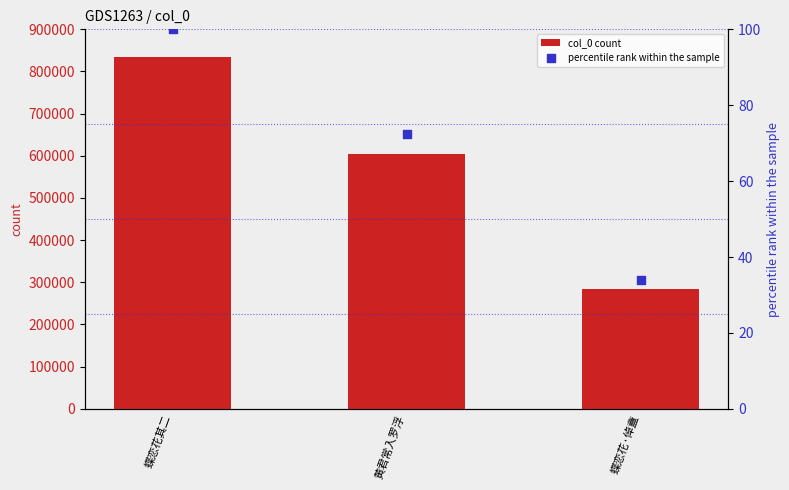

At how many categories does at least one series exceed 330611?

2